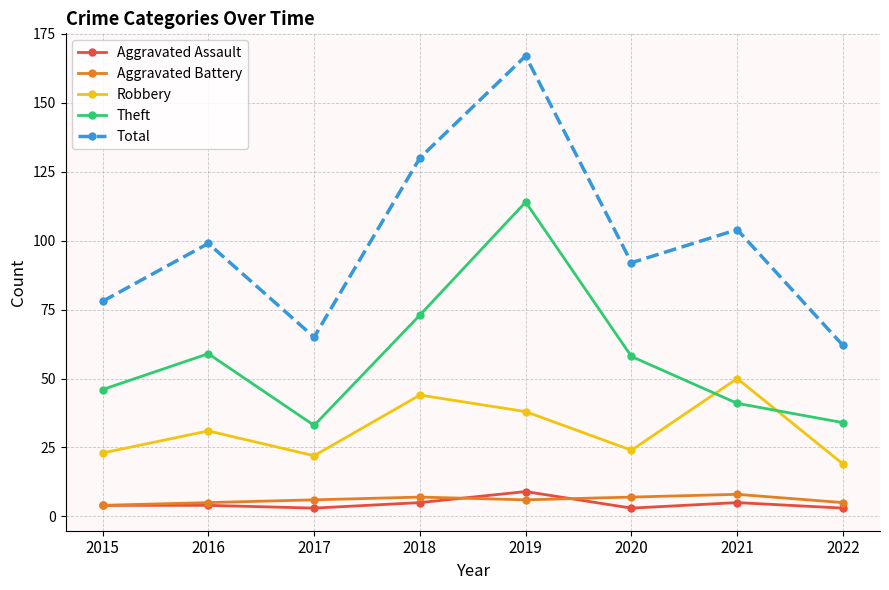

What is the difference between the highest and lowest values at 2015?

74